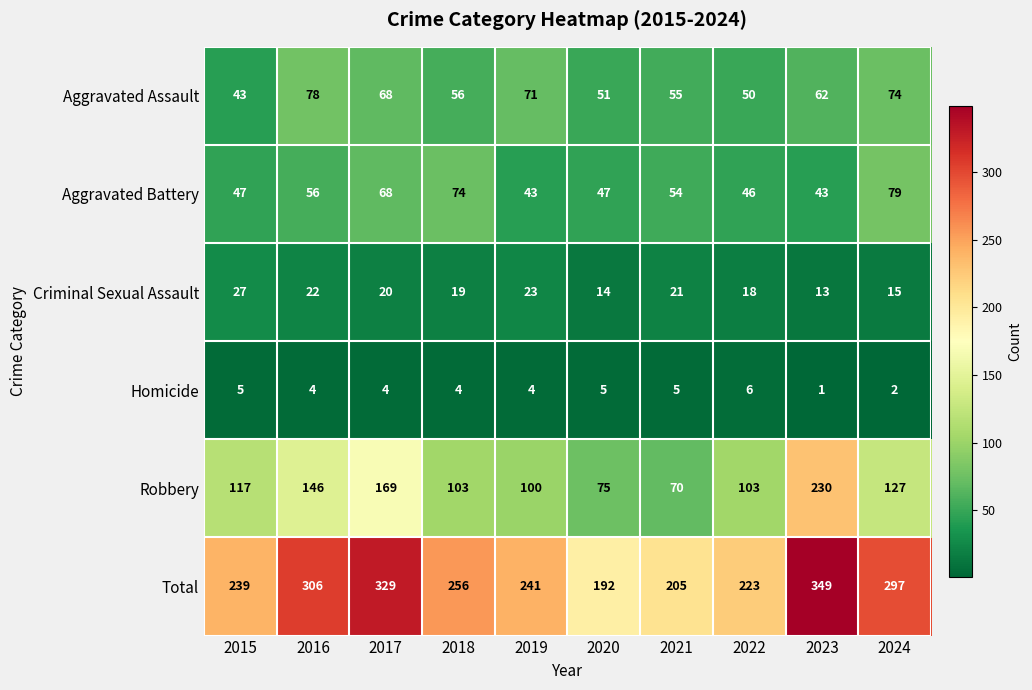

Which series has the largest range (max minus min)?

Robbery